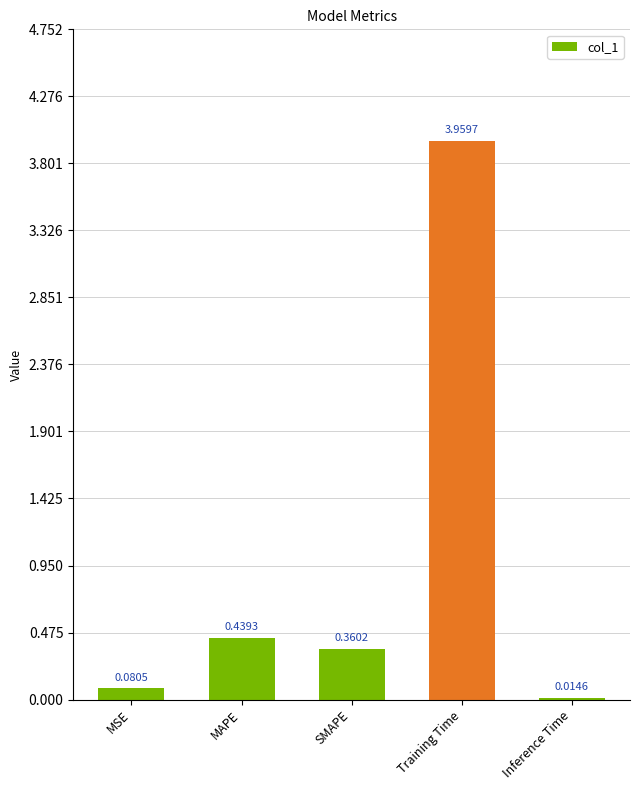

True or false: the data shows 2.4 at Training Time.

False